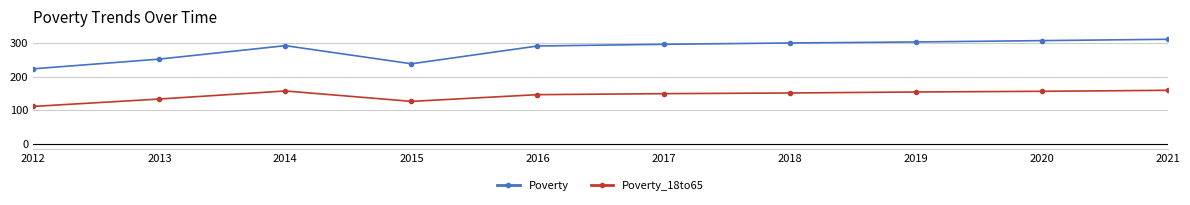

How many series are shown in this chart?

2